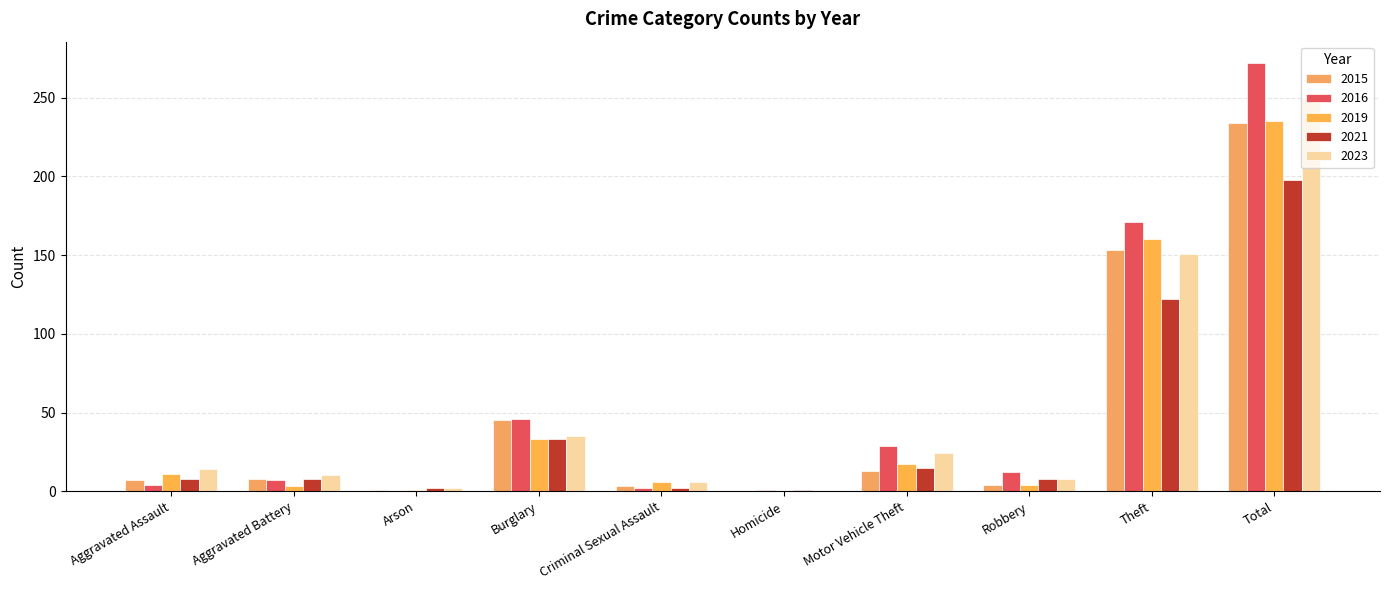

Reading right to left, transcribe all the data shown in this chart.

2021: 198	122	8	15	1	2	33	2	8	8
2016: 272	171	12	29	1	2	46	0	7	4
2015: 234	153	4	13	0	3	45	1	8	7
2016b: 250	151	8	24	0	6	35	2	10	14
2019: 235	160	4	17	0	6	33	1	3	11